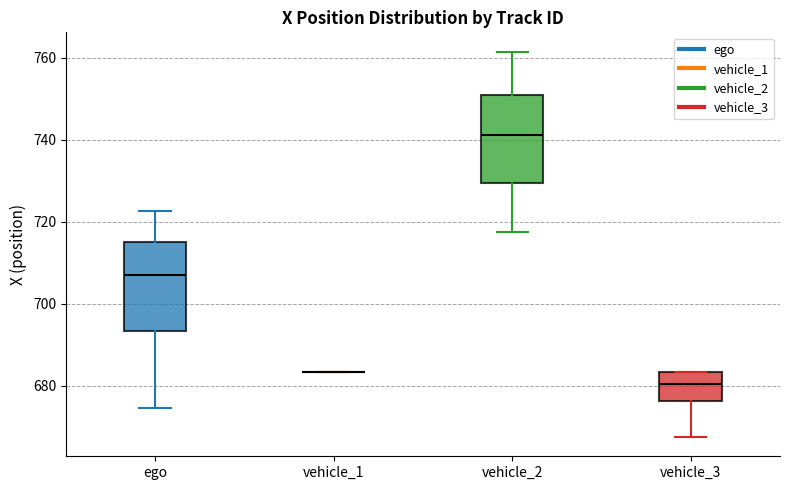

Where does the median line of the box for vehicle_3 sit on the y-axis? The values are not printed on the chart, so give them approximately, as read against the axis.

680